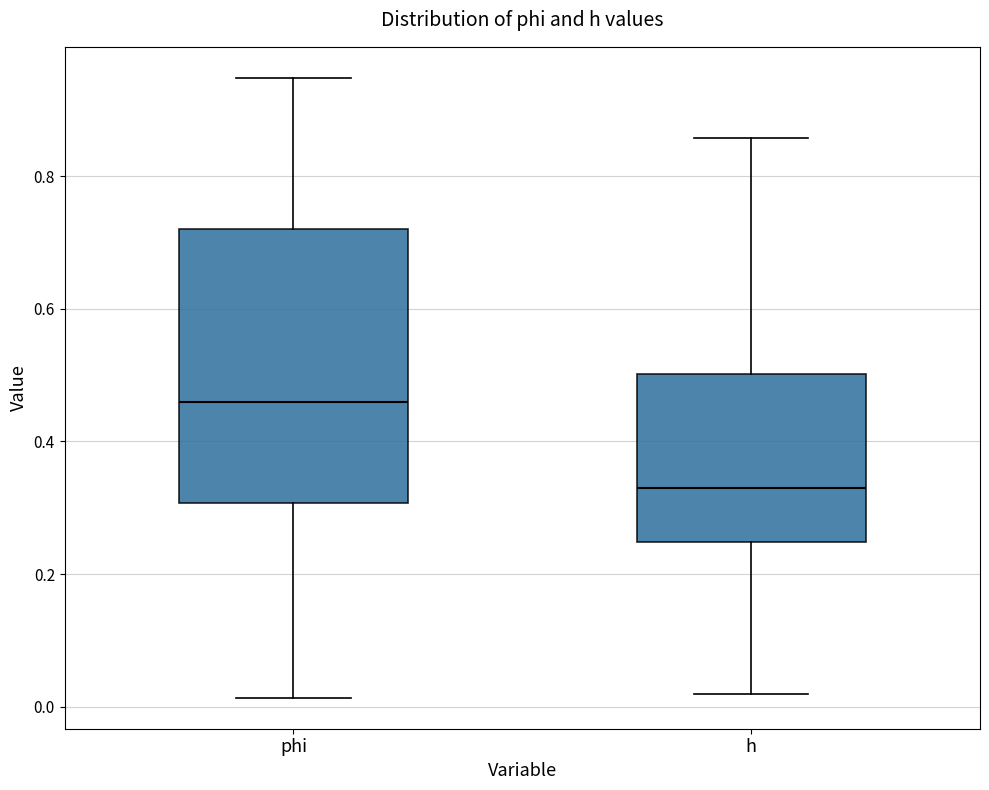

Reading left to right, transcribe this box plot: for each box, give where its median line is, the range the box spans, and where its two whiskers end, as read against the y-axis. The values are not printed on the chart, so give them approximately, as read against the axis.

phi: median 0.46, box 0.30 to 0.72, whiskers 0.02 to 0.94
h: median 0.32, box 0.24 to 0.50, whiskers 0.02 to 0.86